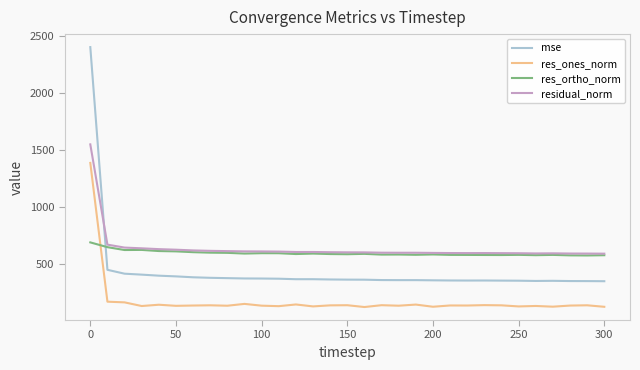

List the series in order of their peak value, highest first.

mse, residual_norm, res_ones_norm, res_ortho_norm